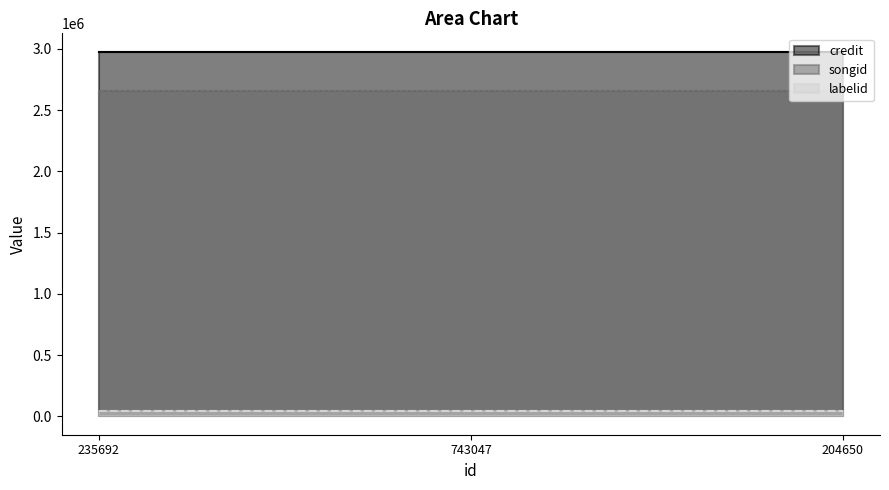

Rank the categories by labelid value from highest to lowest.

235692, 743047, 204650